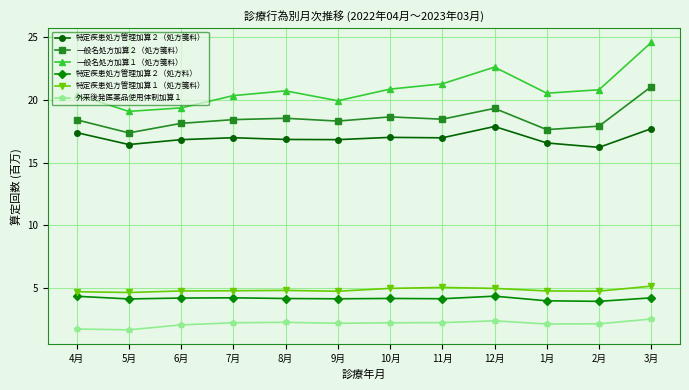

Does the chart have visible grid lines?

Yes